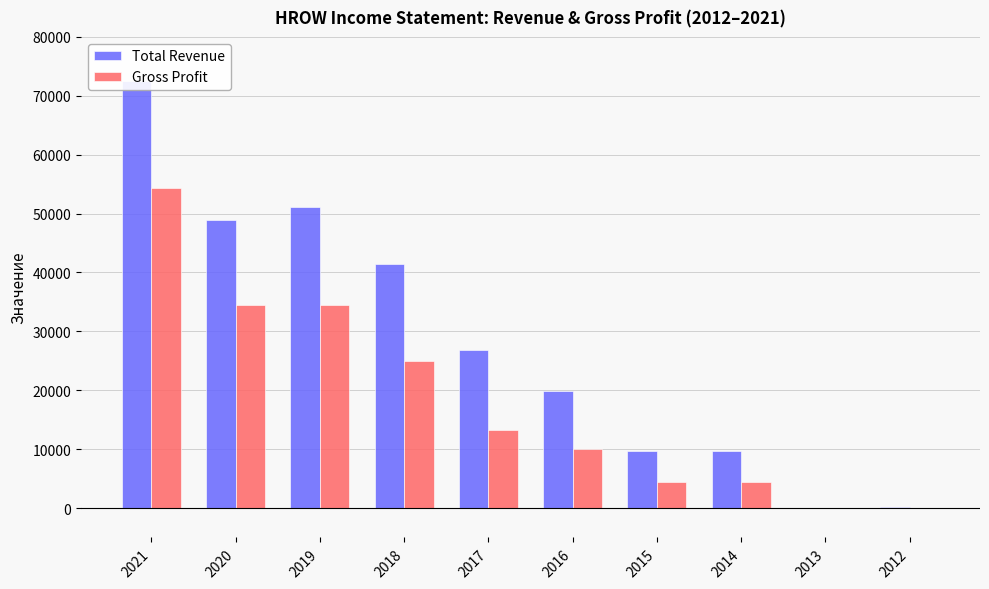

What is the value of the Gross Profit bar at the 7th from the left?

4500